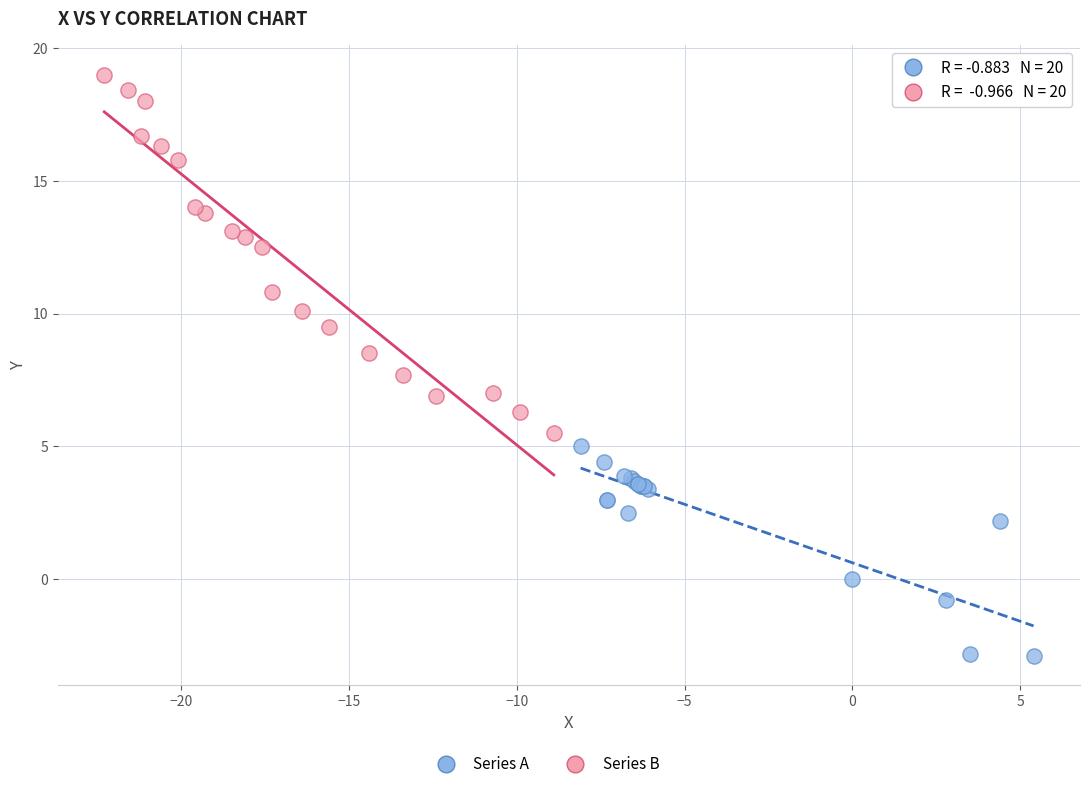

Which series contains the lowest Y value?

Series A